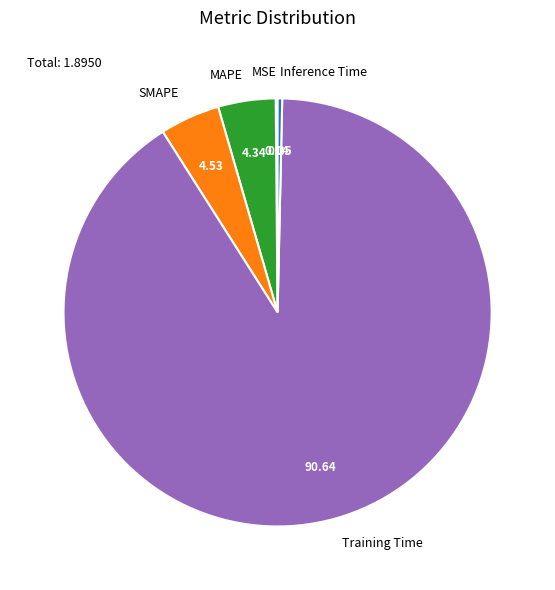

Between Training Time and Inference Time, which is larger?

Training Time